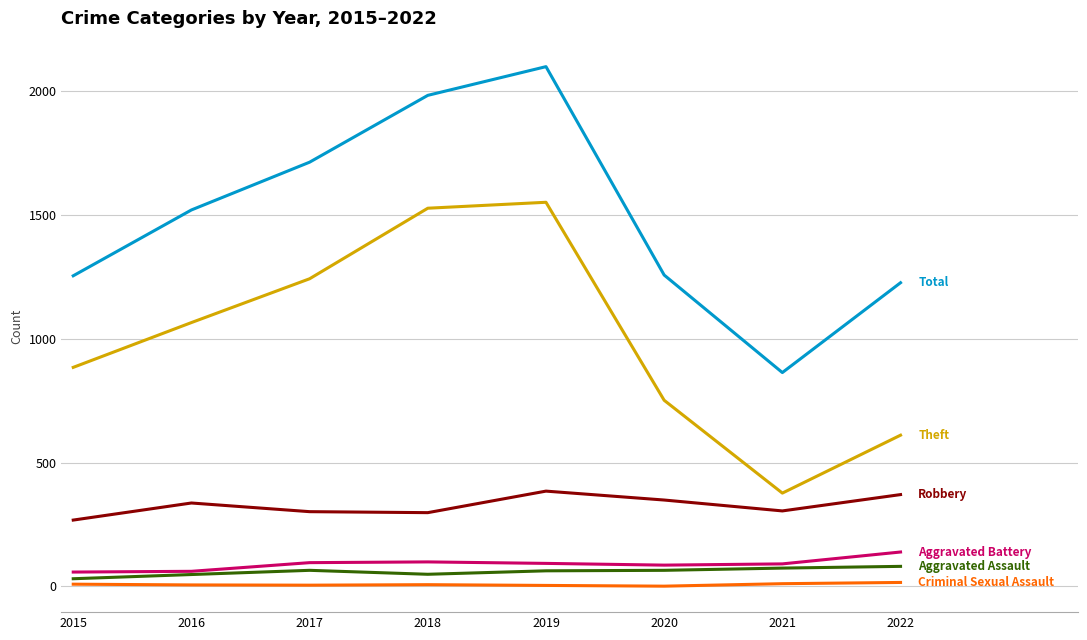

At which category does the chart reach its peak across all series?

2019